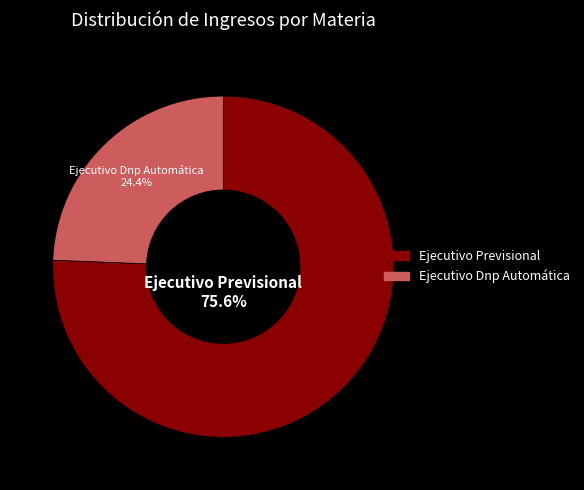

What portion of the pie excludes Ejecutivo Dnp Automática?

75.6%